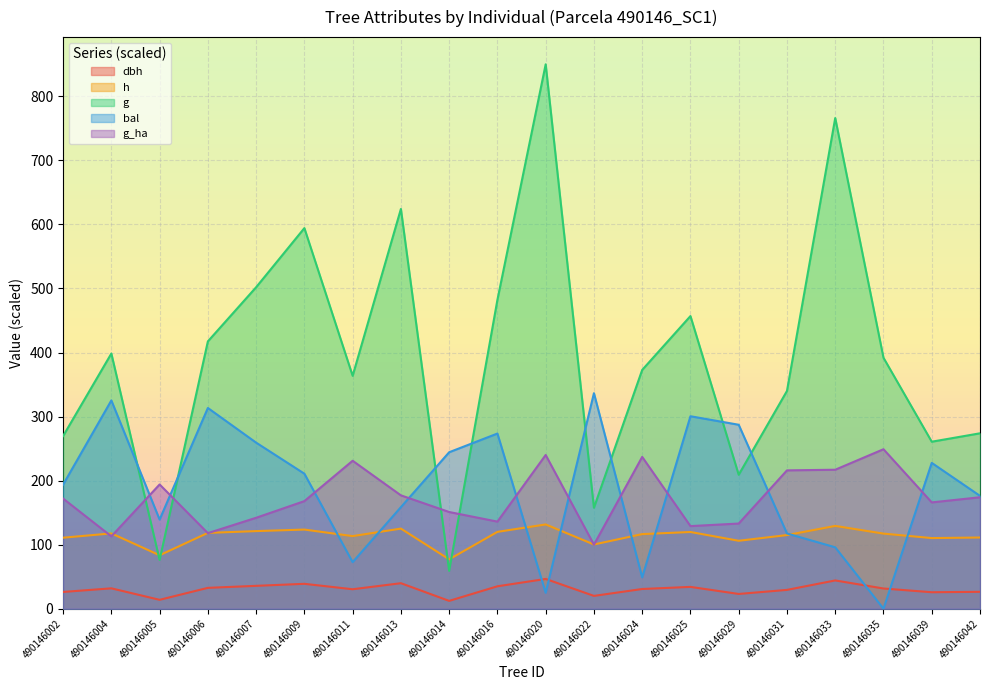

List the series in order of their peak value, highest first.

g, bal, g_ha, h, dbh